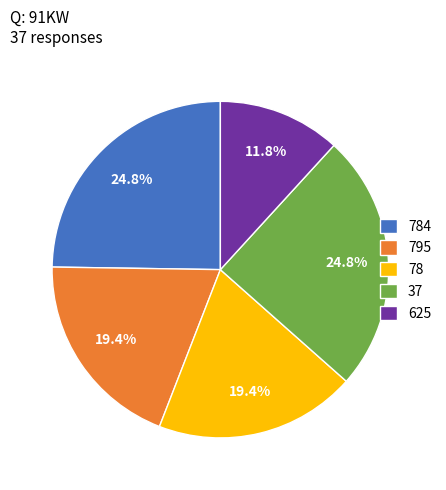

Approximately how many times larger is the value at 37 compared to 625?

2.1